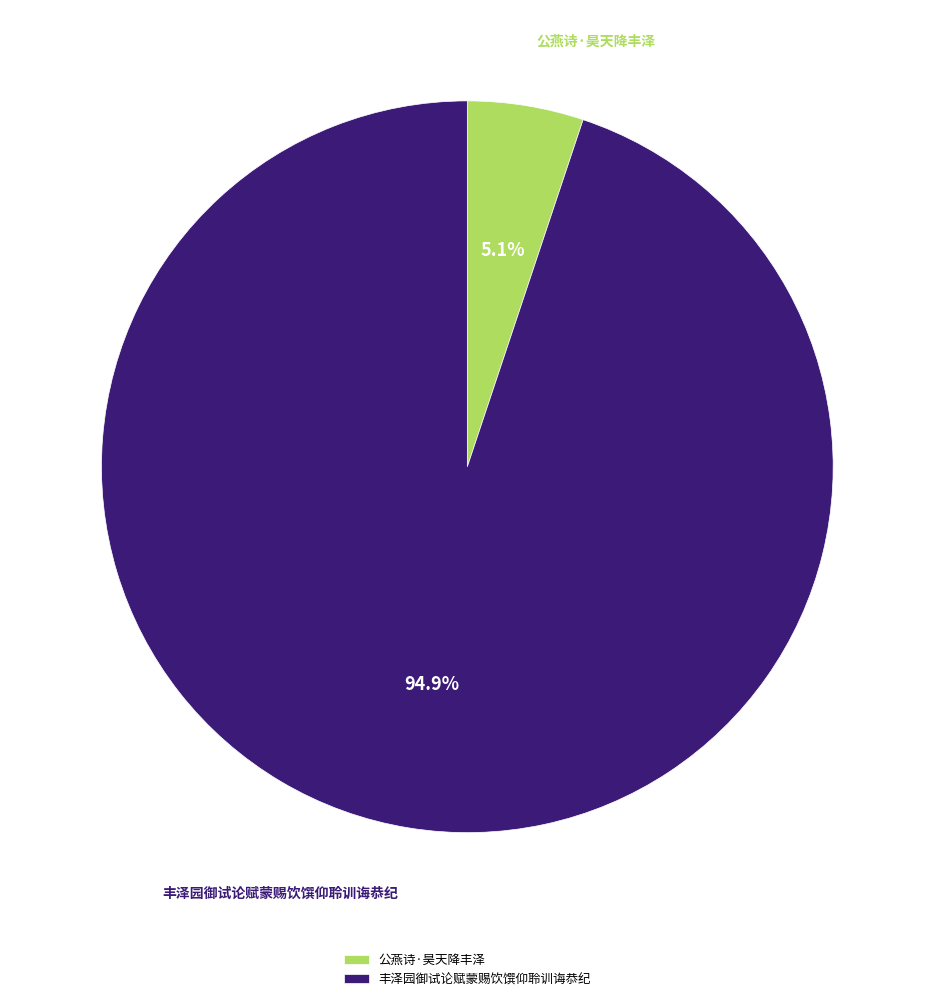

To the nearest percent, what is the average slice percentage?

50%